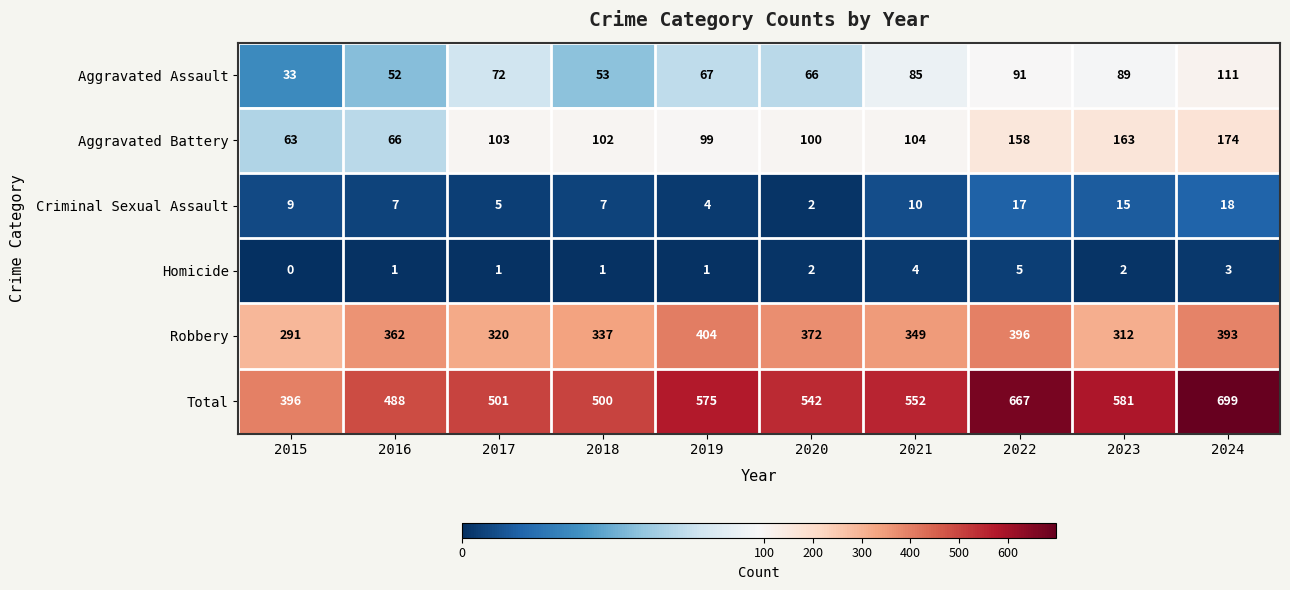

What is the difference between the Total values at 2019 and 2023?

6